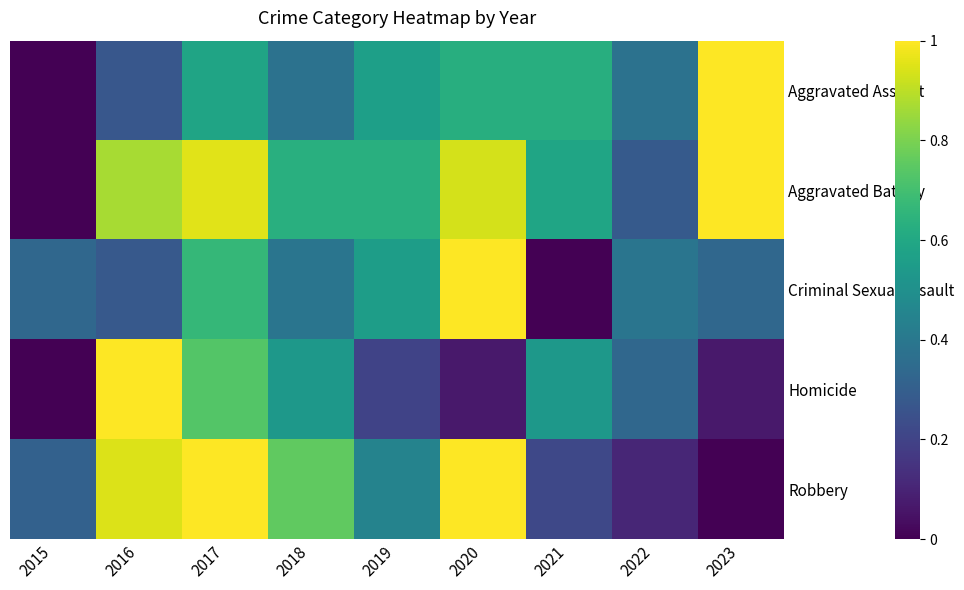

Rank the series by their maximum value, from highest to lowest.

Aggravated Assault, Aggravated Battery, Criminal Sexual Assault, Homicide, Robbery